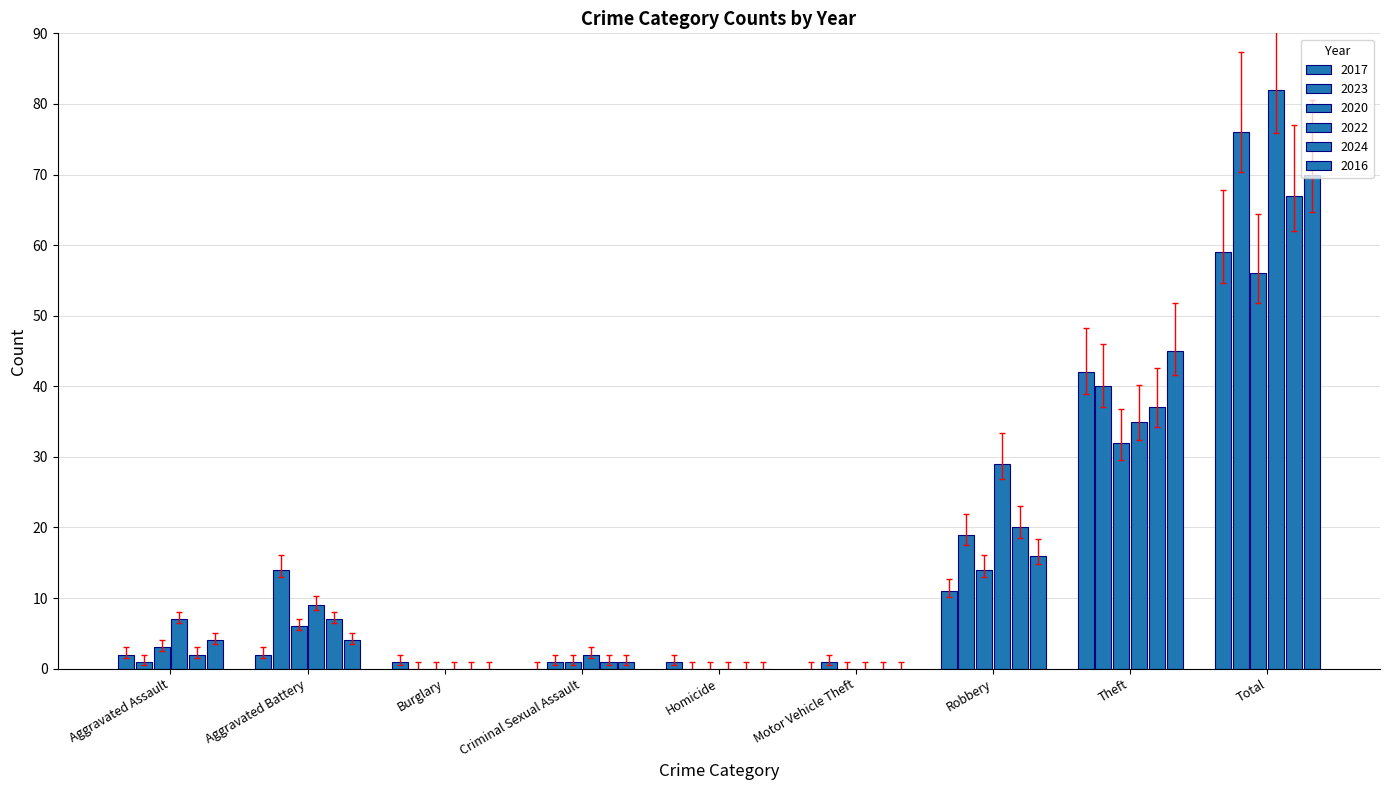

How many categories are shown in the chart?

9